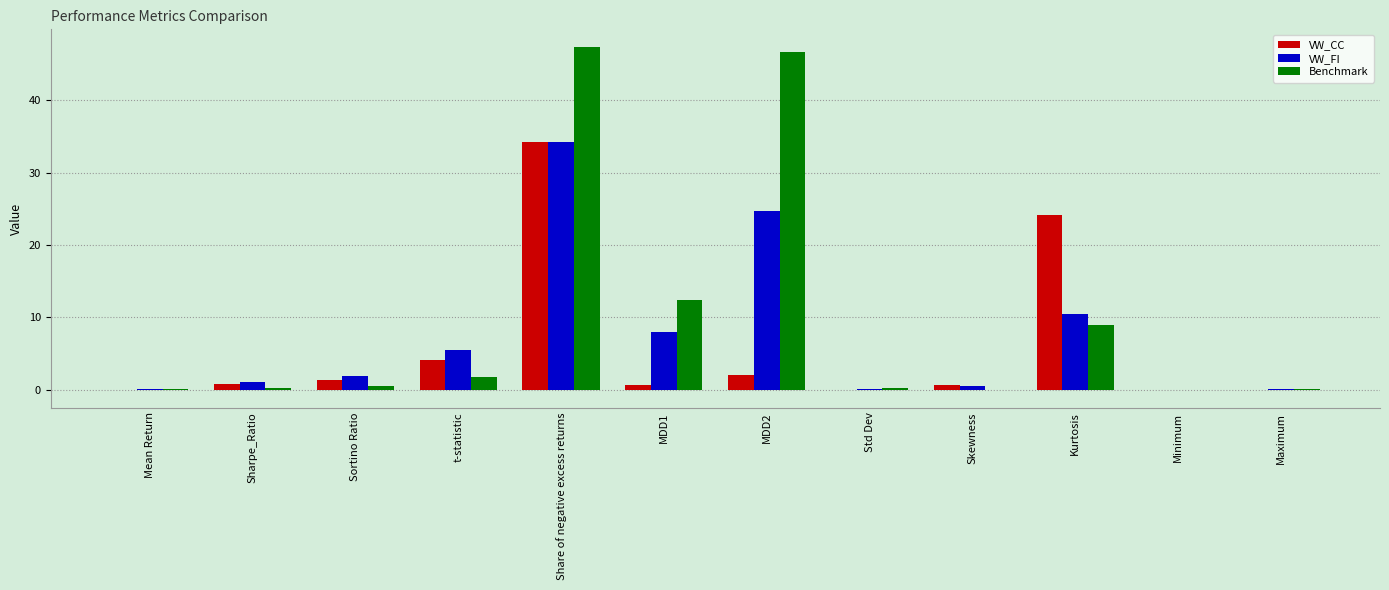

What is the average value of the Benchmark series?

9.9